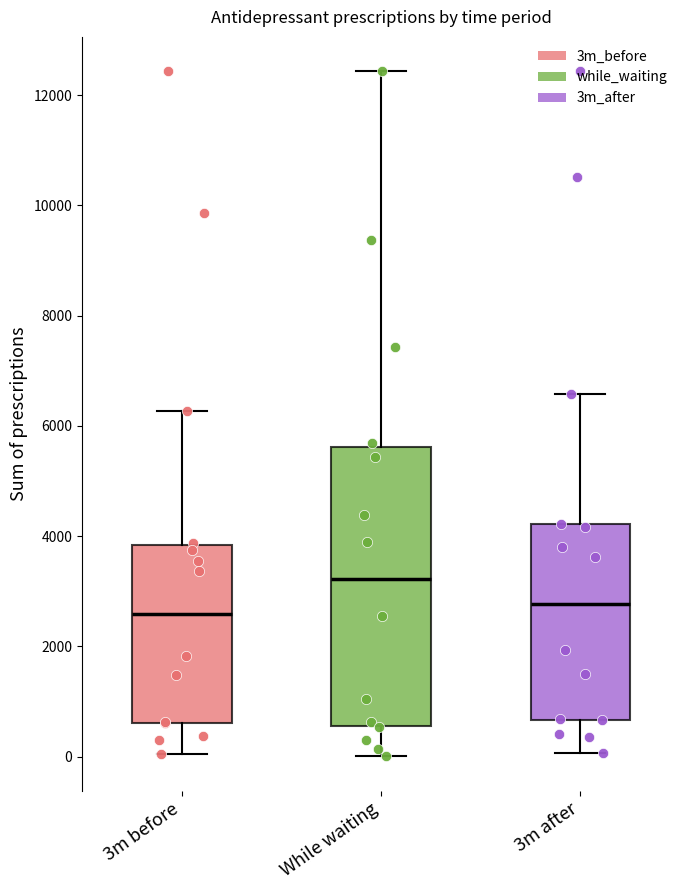

Which box is the tallest, from its lower edge to its upper edge?

While waiting